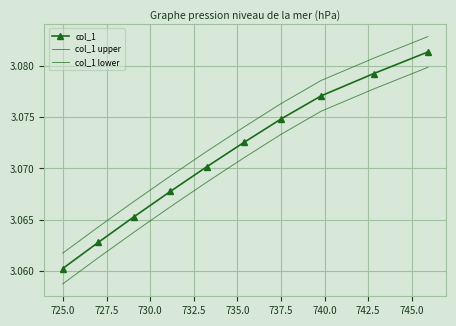

True or false: col_1 and col_1 upper cross at least once.

False